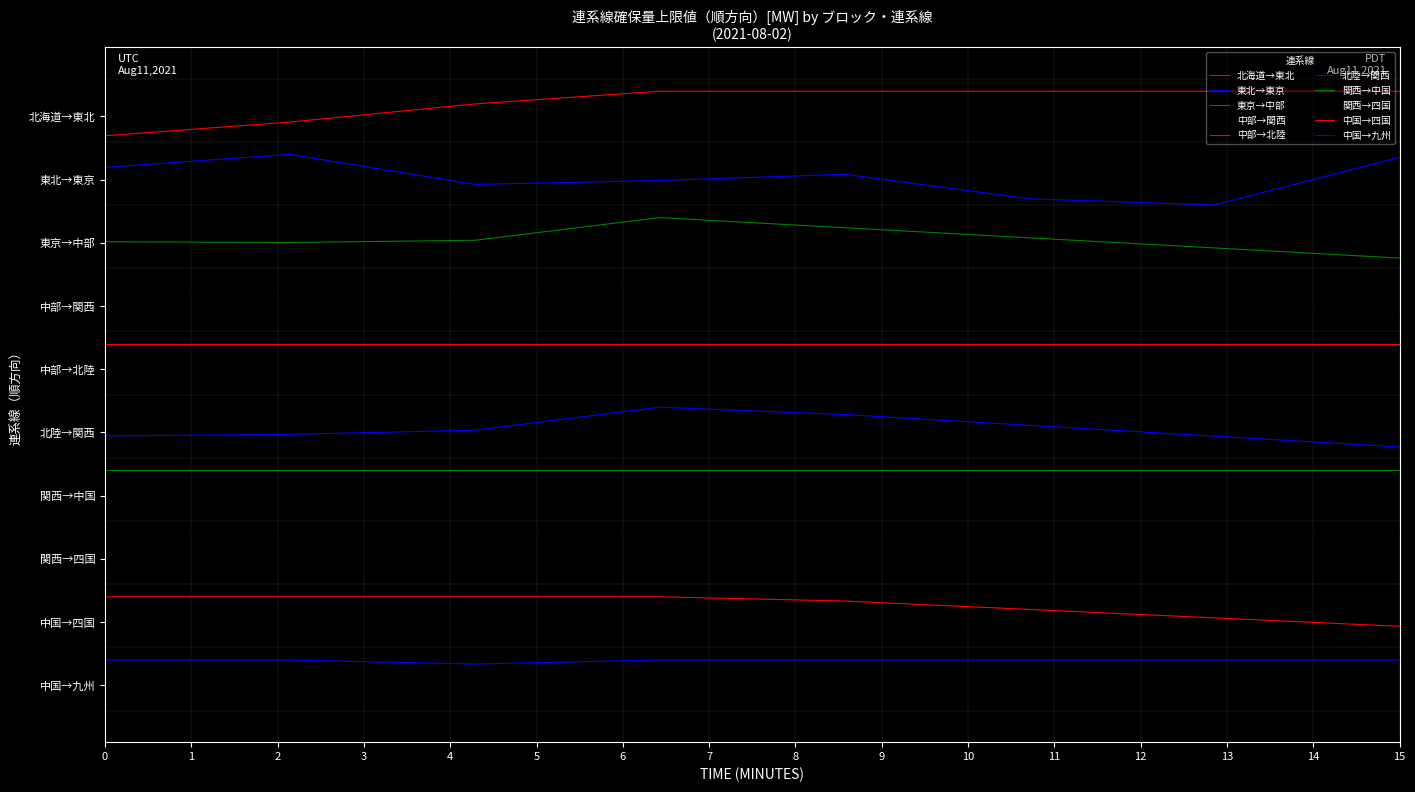

Is this an area chart (filled region under the line)?

No